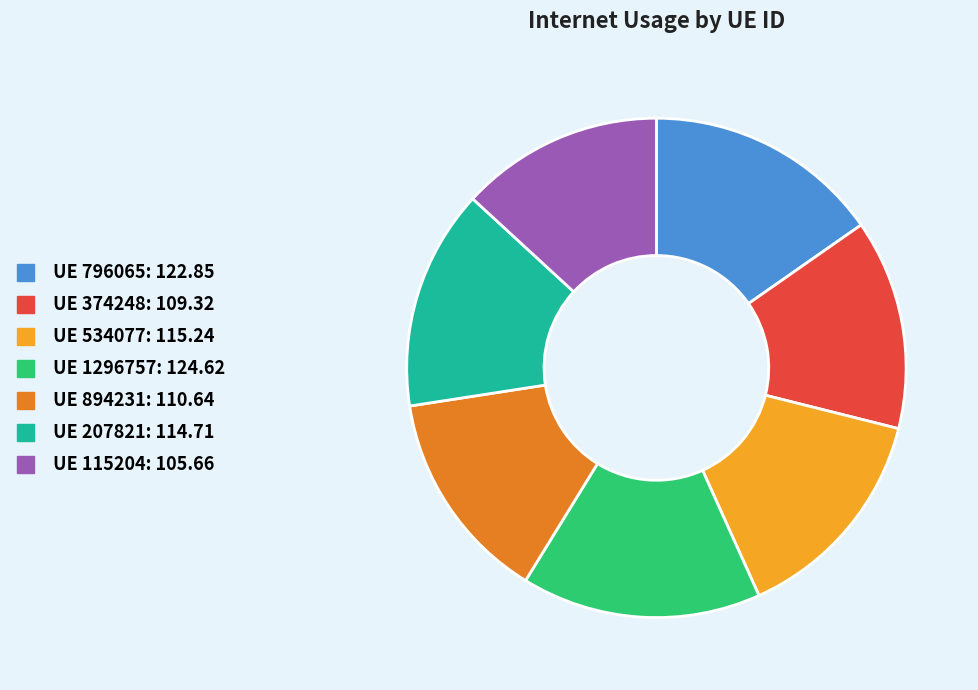

Is there a majority slice in this chart?

No